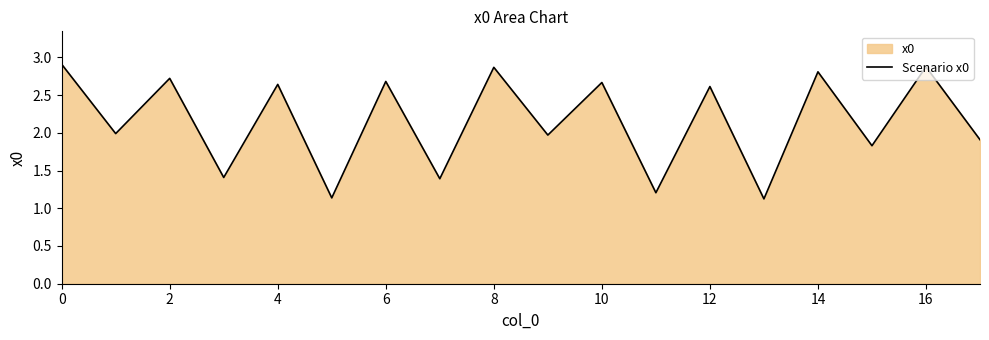

What is the maximum value shown in the chart?

2.9